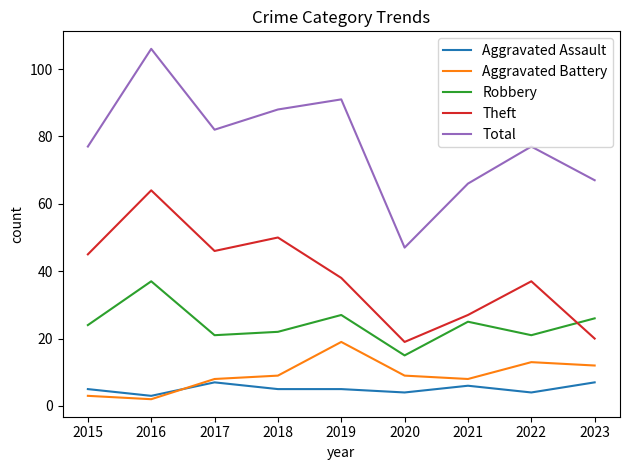

The Aggravated Battery series shows 9 at 2018. True or false?

True